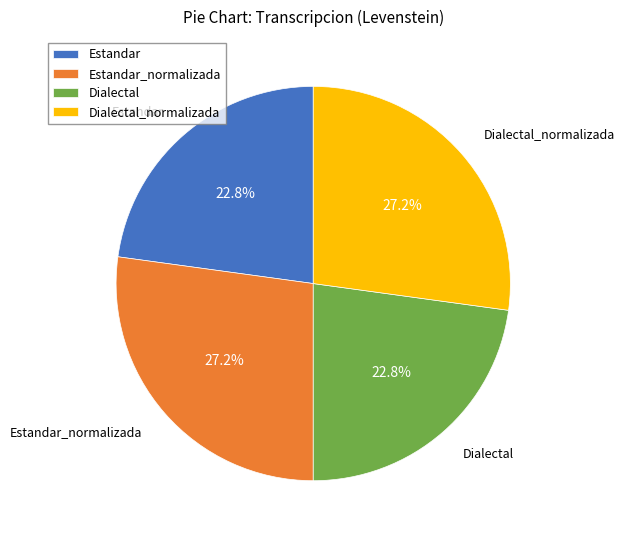

To the nearest percent, what is the difference between the largest and smallest slice percentages?

4%